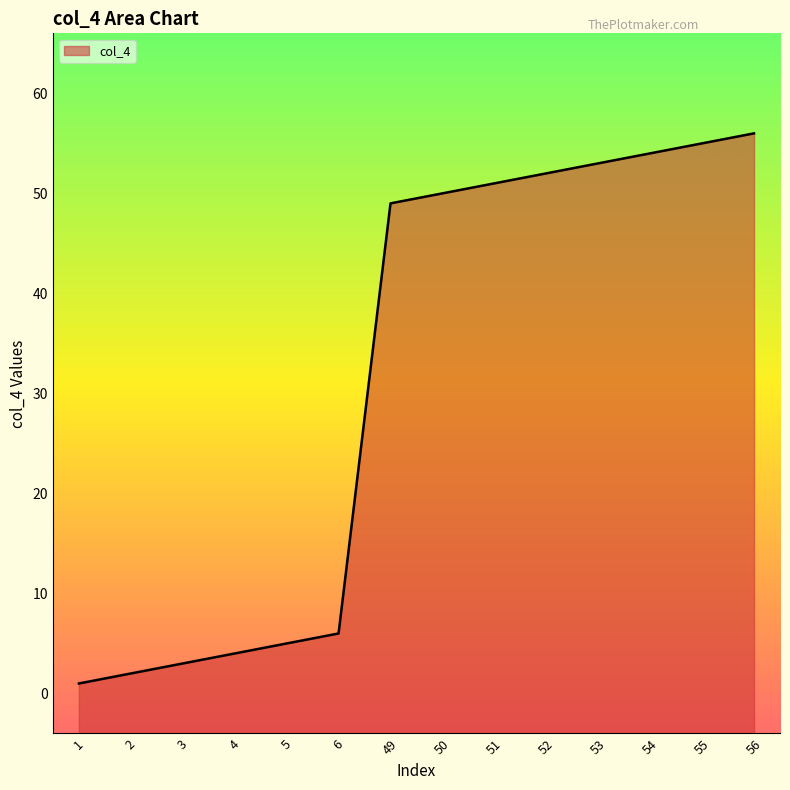

The chart shows a value of 31 at 53. True or false?

False